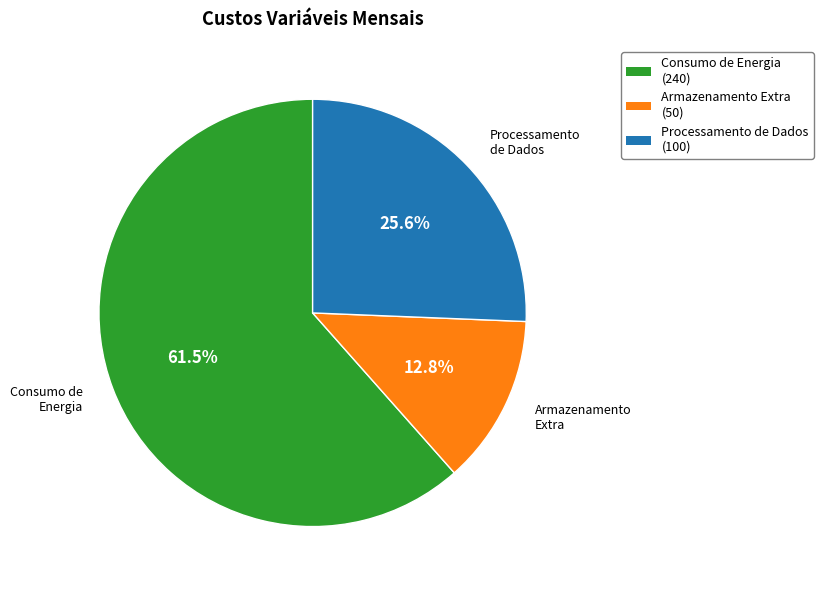

Is there a majority slice in this chart?

Yes